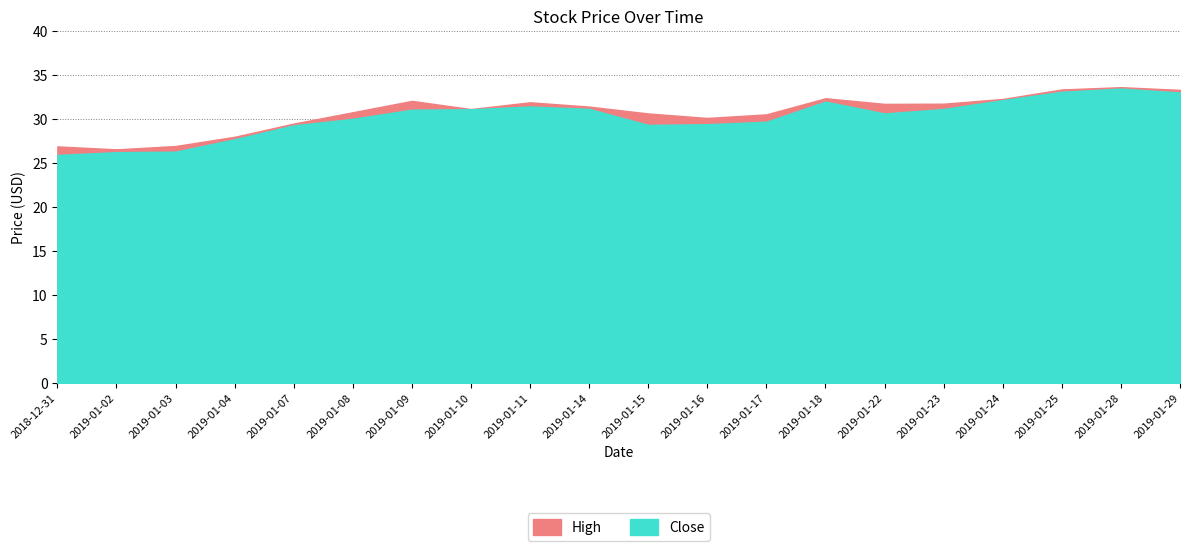

What are all the series names shown in the legend?

Close, High